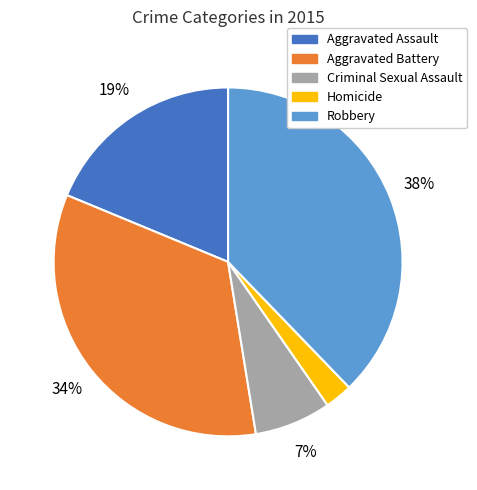

To the nearest percent, what is the difference between the largest and smallest slice percentages?

35%